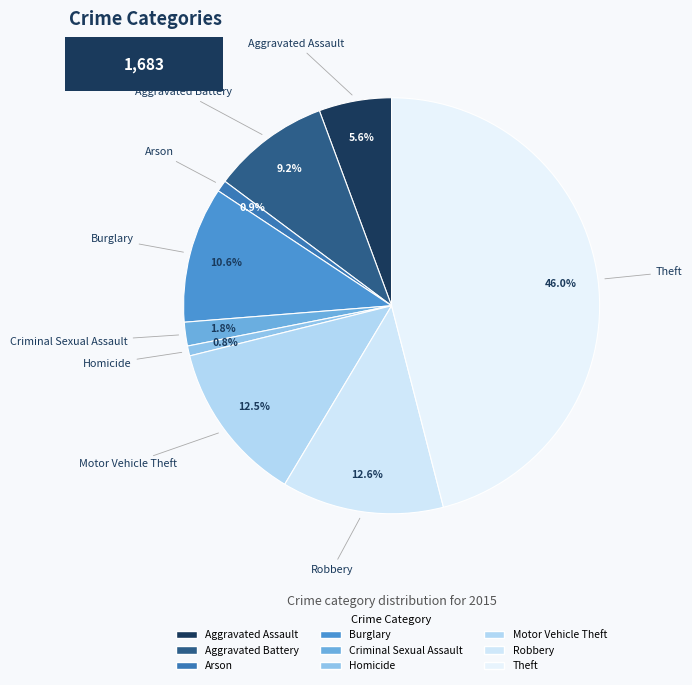

Count the number of slices in the pie.

9